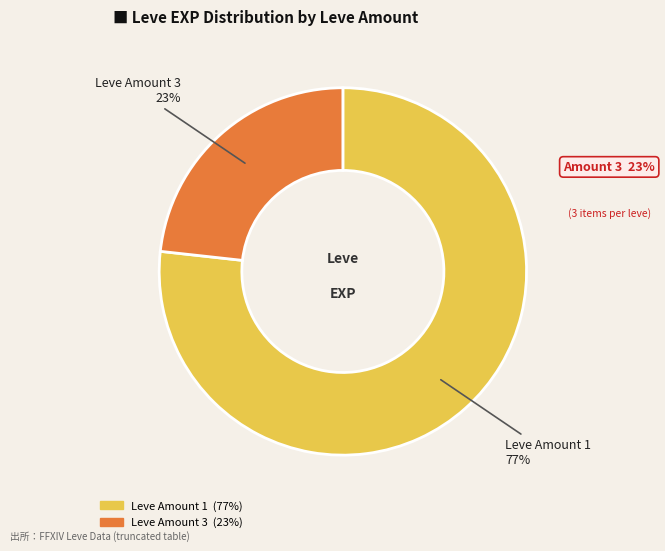

Does any single category account for the majority?

Yes